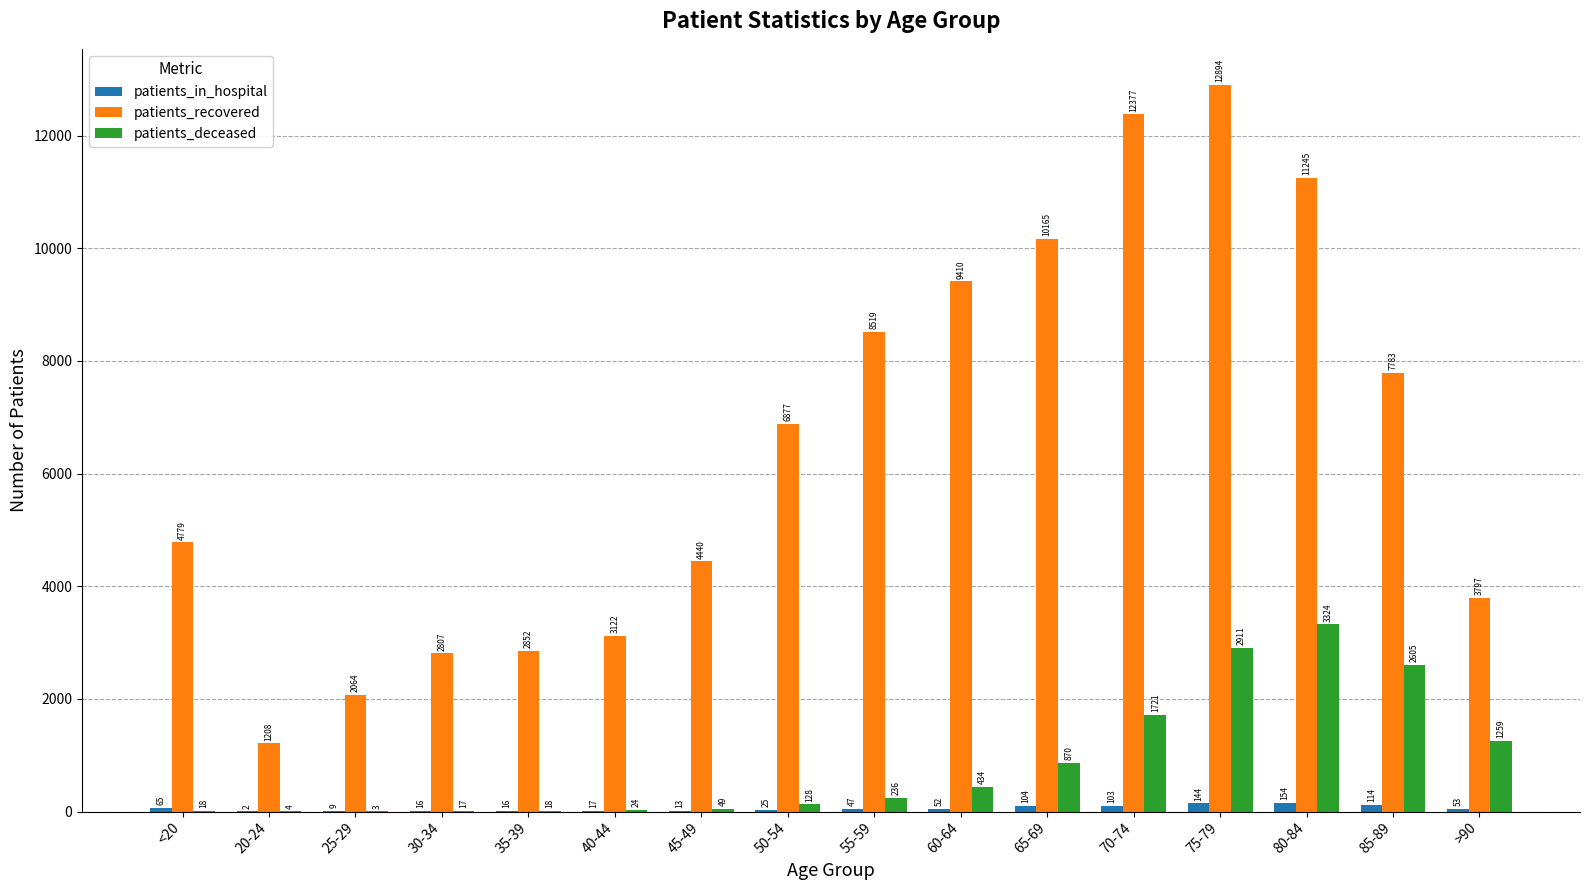

Which series changed the most between <20 and 65-69?

patients_recovered